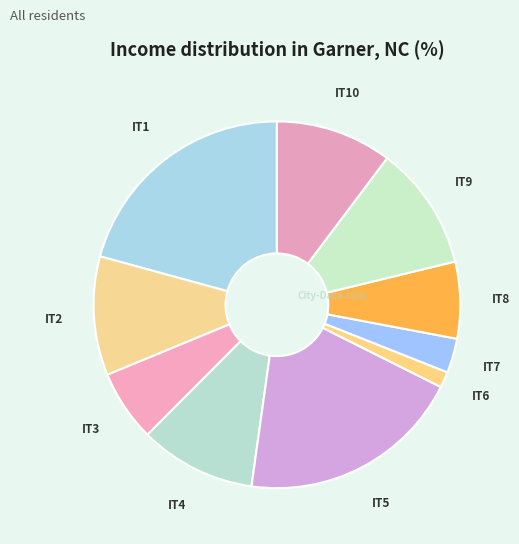

Do IT7 and IT6 together represent more than half of the pie?

No